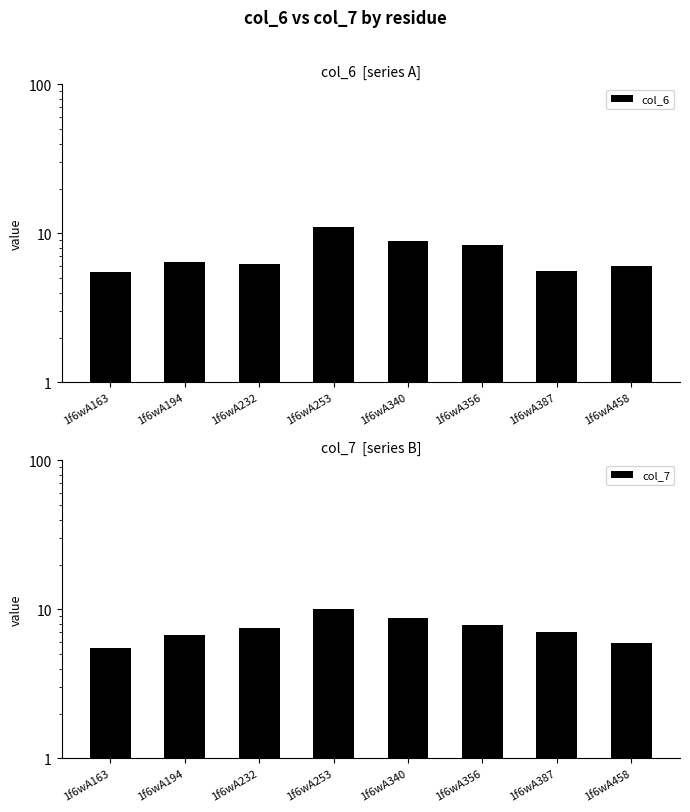

What are all the series names shown in the legend?

col_6, col_7